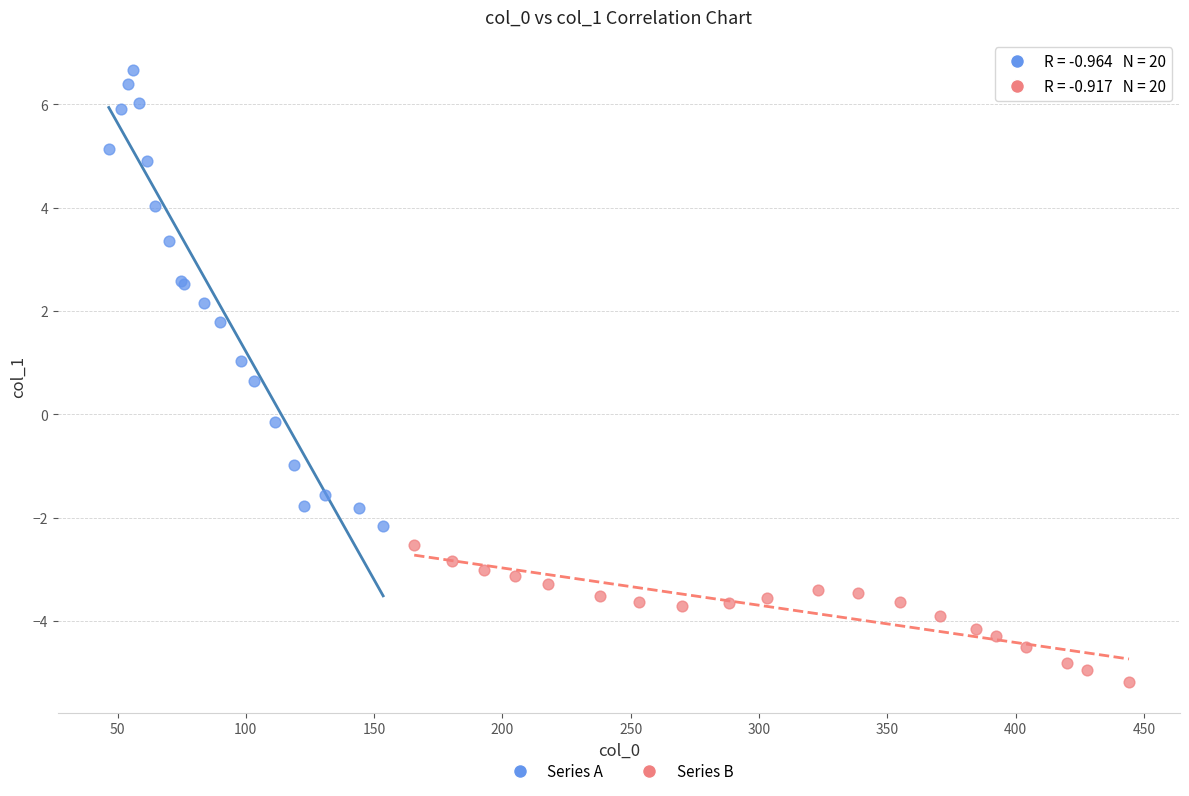

Which series reaches the minimum Y coordinate?

Series B